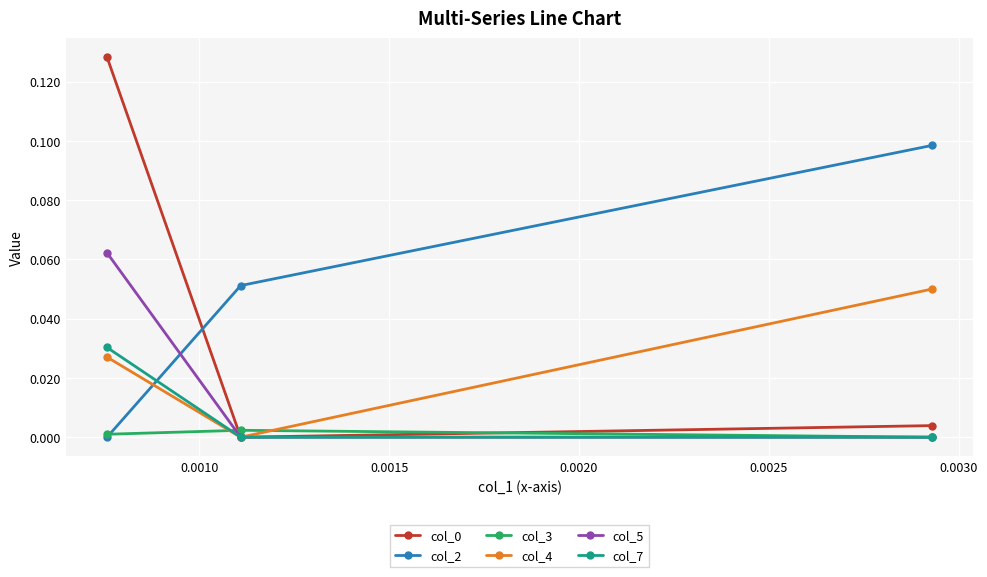

Which series has the largest total across all categories?

col_2